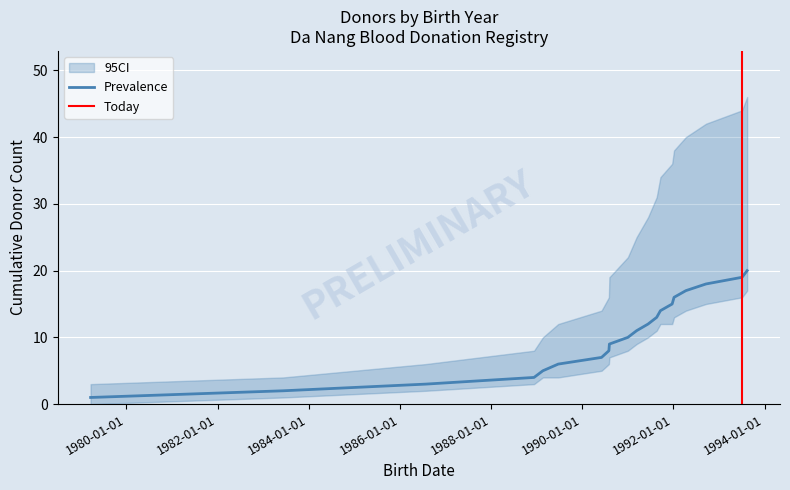

At which label does the data first exceed 11?

1991-06-12